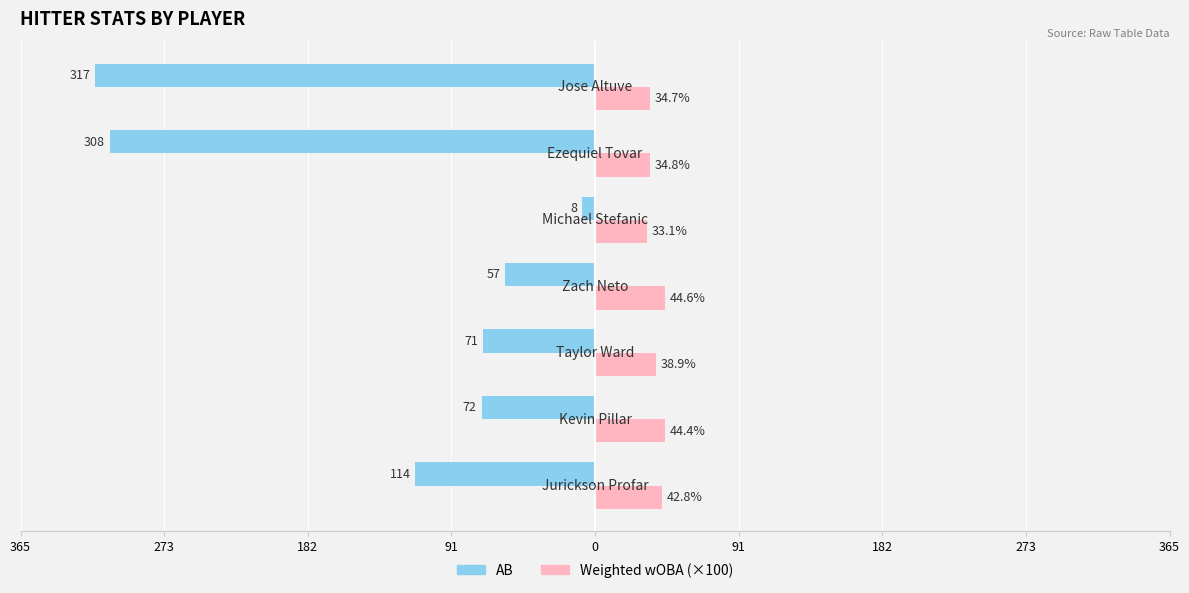

Is it true that AB equals -112.3 at 182?

False